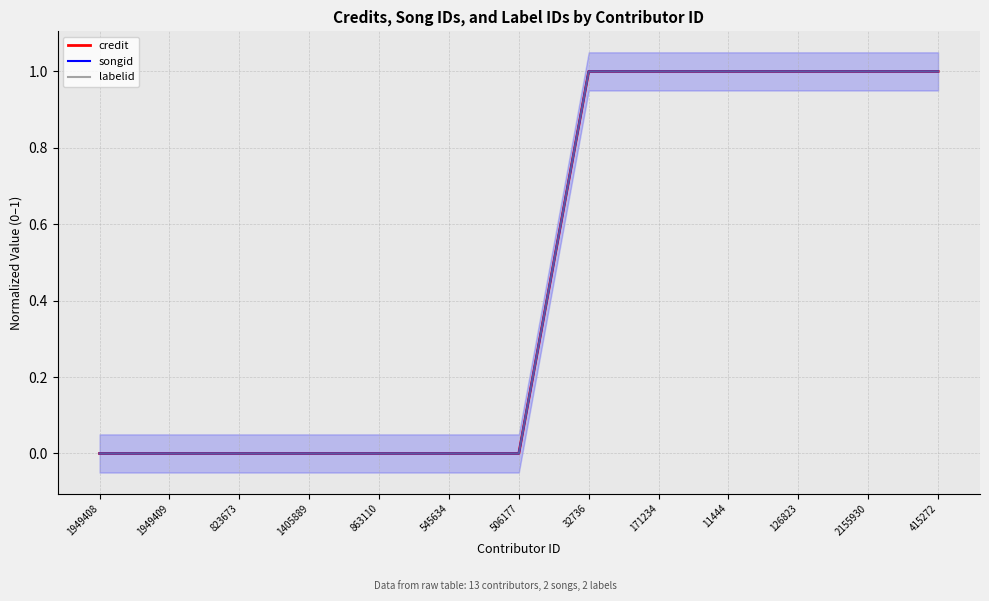

True or false: songid and credit cross at least once.

False